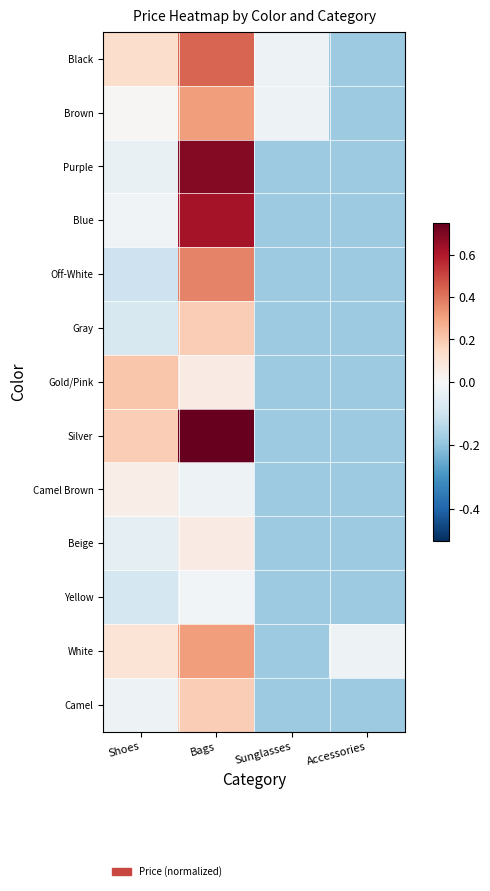

Rank the series by their maximum value, from lowest to highest.

Yellow, Camel Brown, Beige, Gray, Camel, Gold/Pink, Brown, White, Off-White, Black, Blue, Purple, Silver